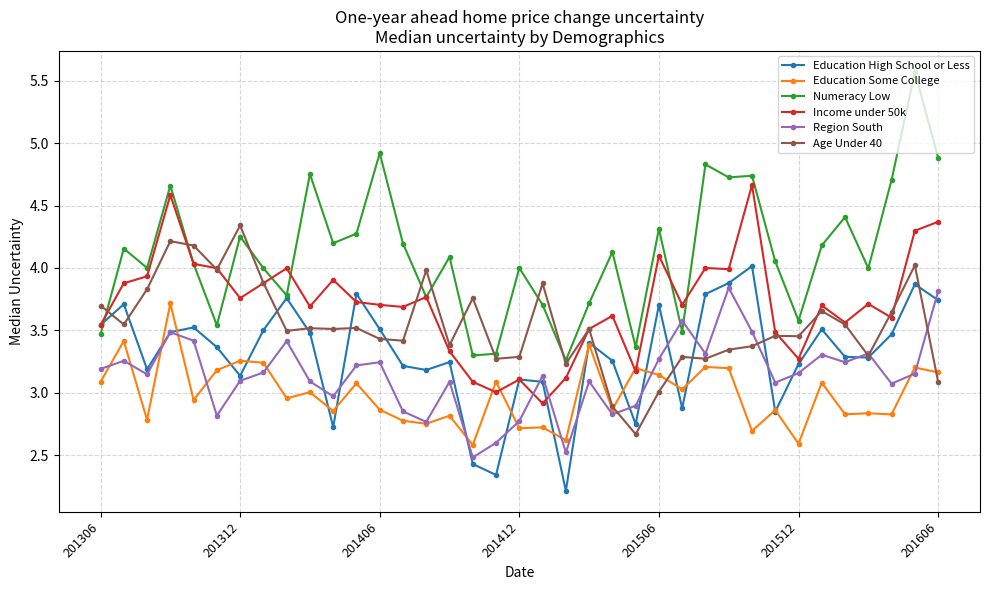

Rank the series by their maximum value, from highest to lowest.

Numeracy Low, Income under 50k, Age Under 40, Education High School or Less, Region South, Education Some College